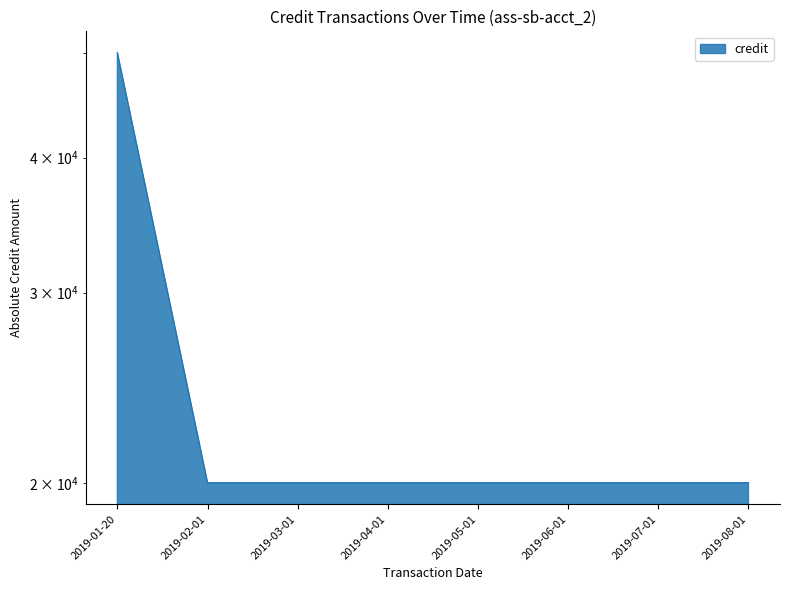

True or false: the data has more than 1 interior local peaks.

False